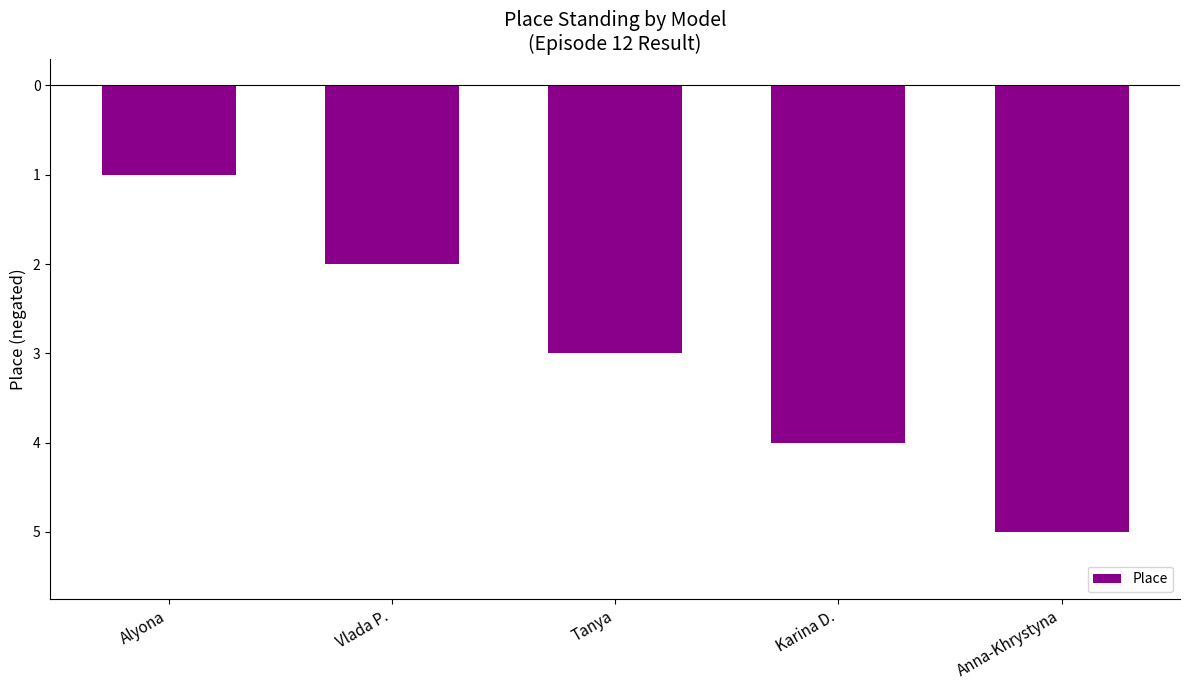

What is the label of the 1st bar from the right?

Anna-Khrystyna